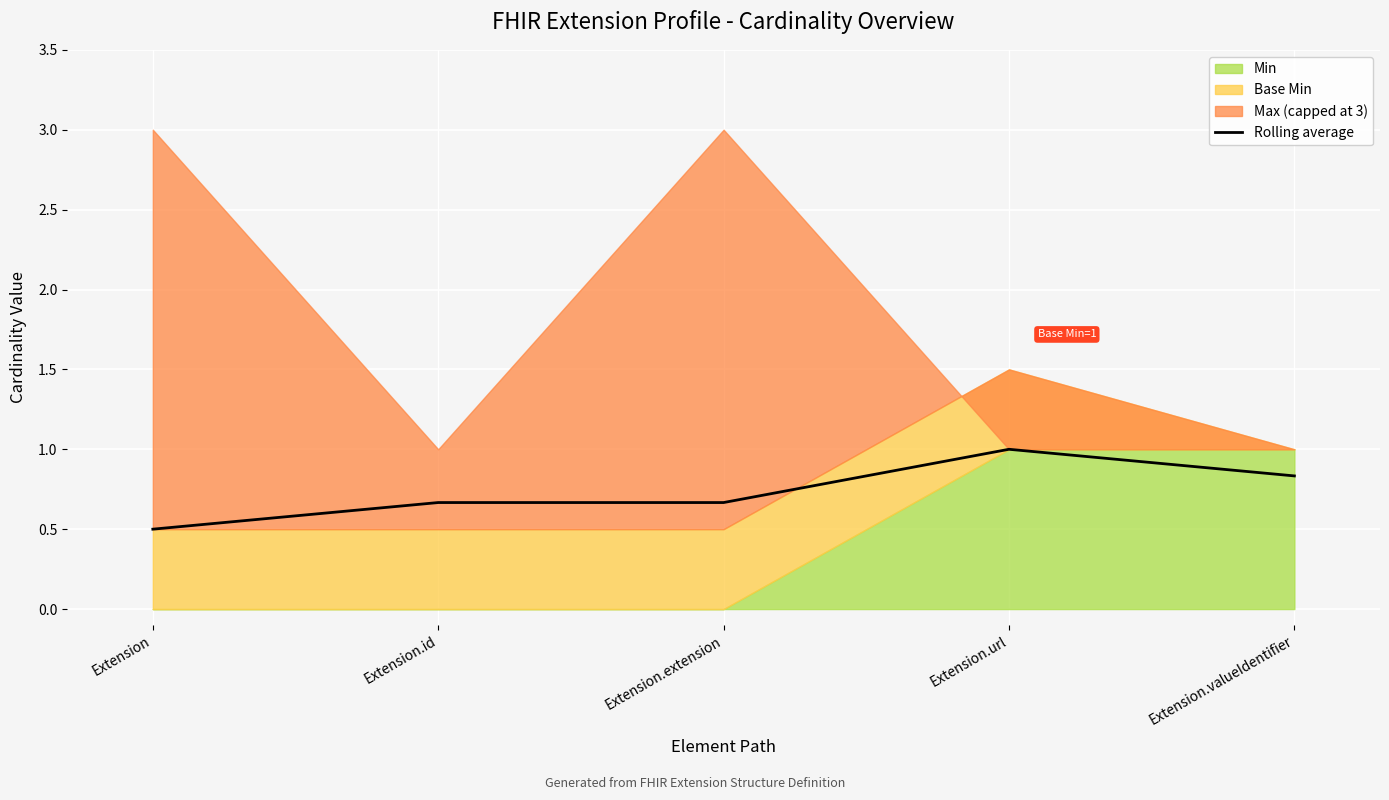

What is the sum of all values?

3.7